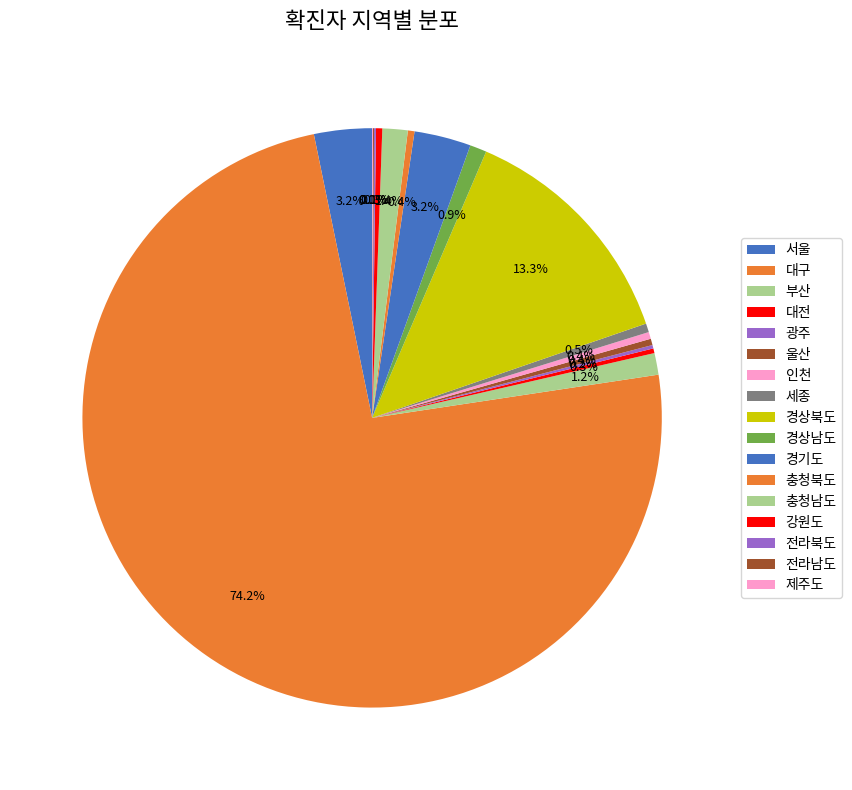

Which slice is the largest?

대구